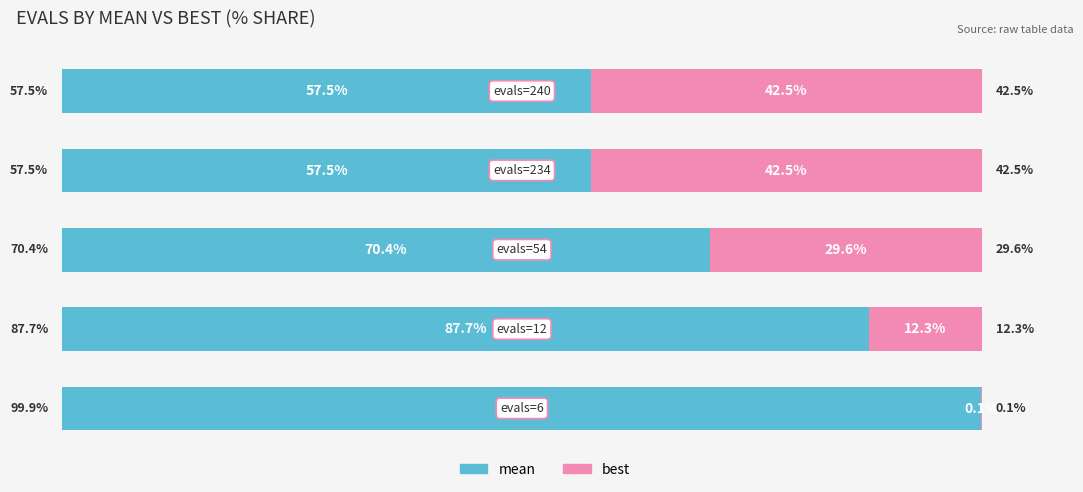

What are all the series names shown in the legend?

mean, best